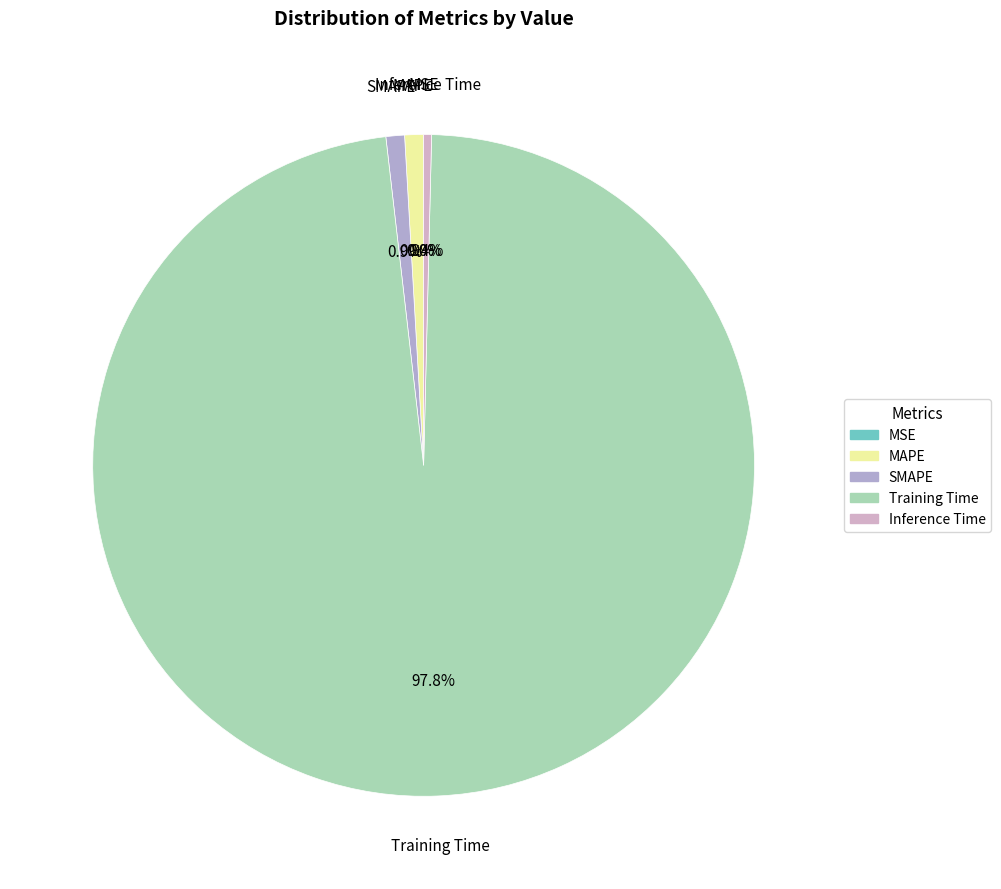

To the nearest percent, what portion does SMAPE represent?

1%